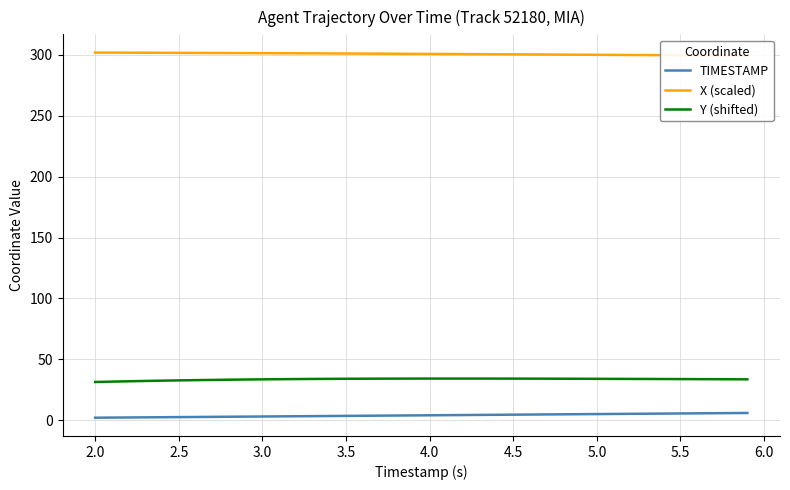

Reading right to left, extract all data points from this chart.

TIMESTAMP: 5.9	5.8	5.7	5.6	5.5	5.4	5.3	5.2	5.1	5.0	4.9	4.8	4.7	4.6	4.5	4.4	4.3	4.2	4.1	4.0	3.9	3.8	3.7	3.6	3.5	3.4	3.3	3.2	3.1	3.0	2.9	2.8	2.7	2.6	2.5	2.4	2.3	2.2	2.1	2.0
X (scaled): 299.3	299.4	299.5	299.6	299.7	299.8	299.9	299.9	300.0	300.1	300.2	300.2	300.3	300.4	300.5	300.5	300.6	300.7	300.8	300.8	300.9	301.0	301.0	301.1	301.1	301.2	301.3	301.3	301.4	301.4	301.5	301.5	301.6	301.6	301.7	301.7	301.8	301.8	301.9	301.9
Y (shifted): 33.5	33.6	33.6	33.7	33.7	33.8	33.8	33.9	33.9	34.0	34.0	34.0	34.1	34.1	34.1	34.1	34.1	34.2	34.2	34.2	34.1	34.1	34.1	34.0	34.0	33.9	33.8	33.8	33.6	33.5	33.4	33.2	33.1	32.9	32.7	32.4	32.2	31.9	31.7	31.3